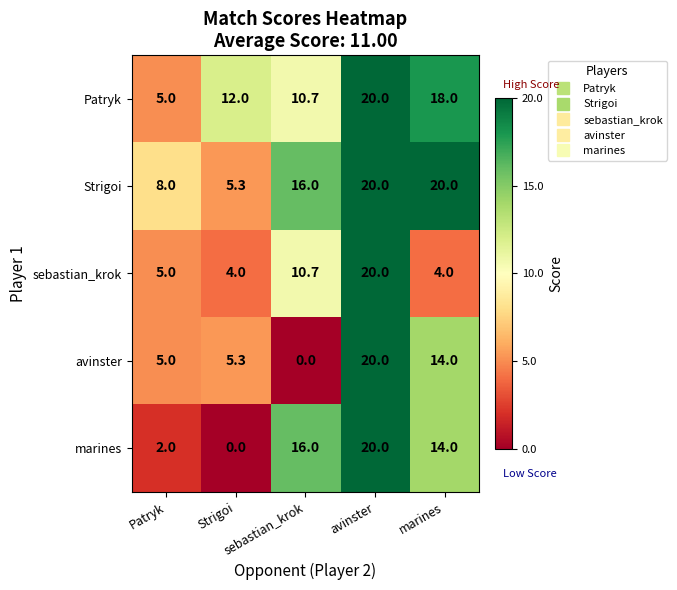

What is the maximum value shown in the chart?

20.0